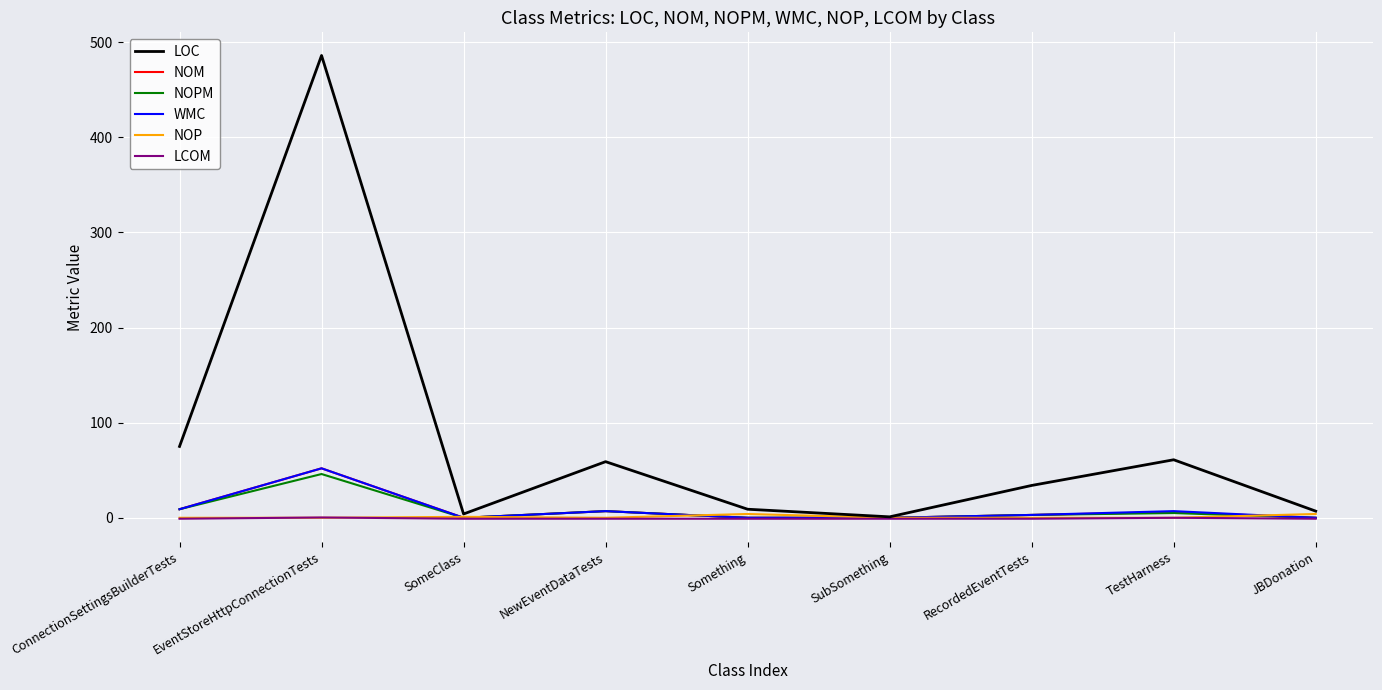

At which category is the sum across all series the highest?

EventStoreHttpConnectionTests